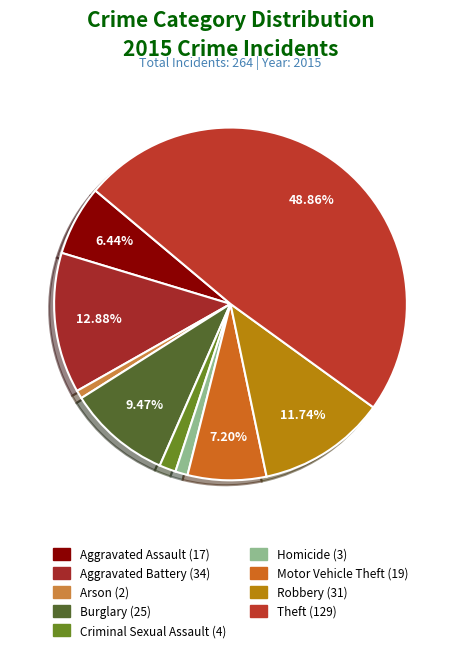

Which category has the biggest portion of the pie?

Theft